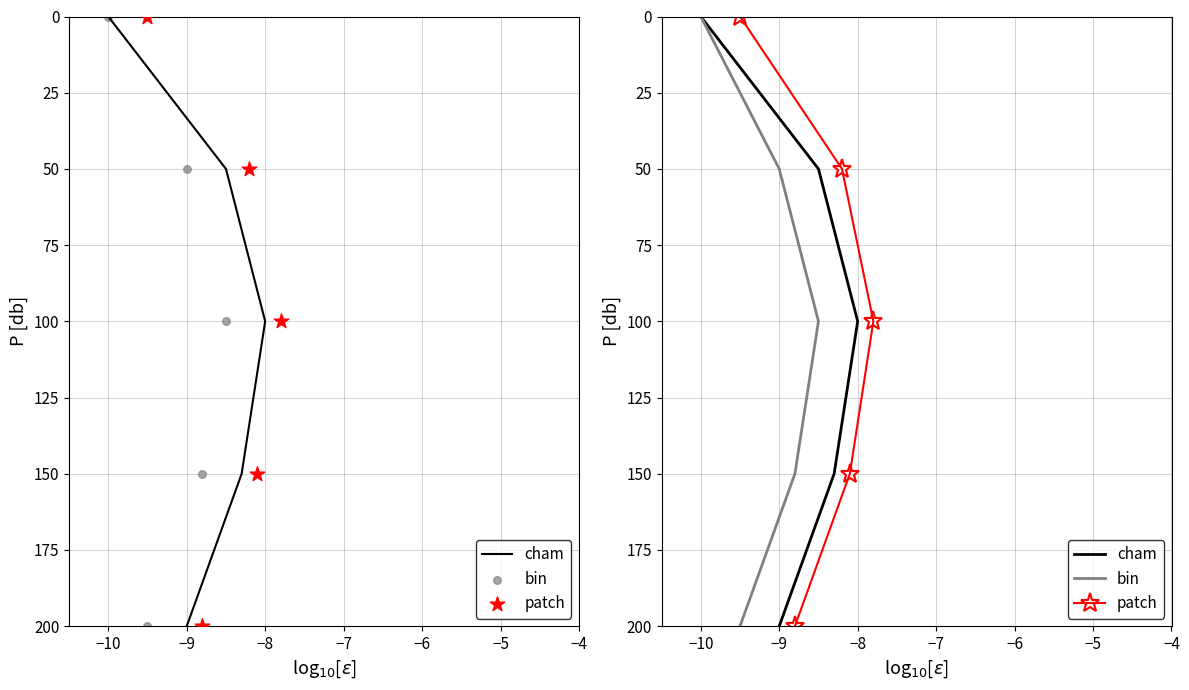

What is the total value across all series at −8?

450